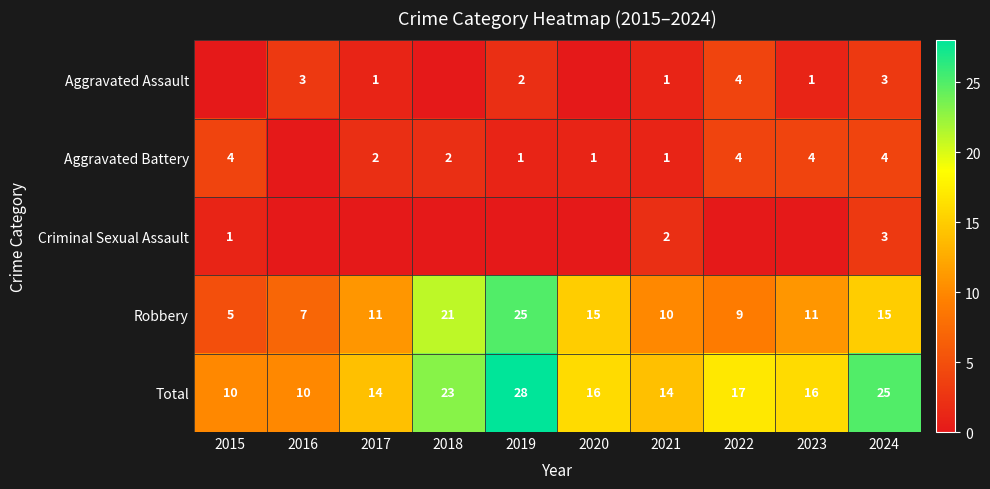

Rank the series at 2020 from lowest to highest value.

Aggravated Assault, Criminal Sexual Assault, Aggravated Battery, Robbery, Total